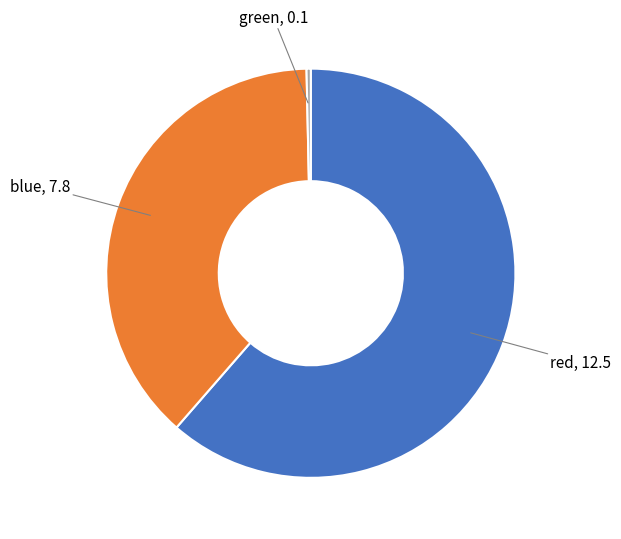

Is there a majority slice in this chart?

Yes